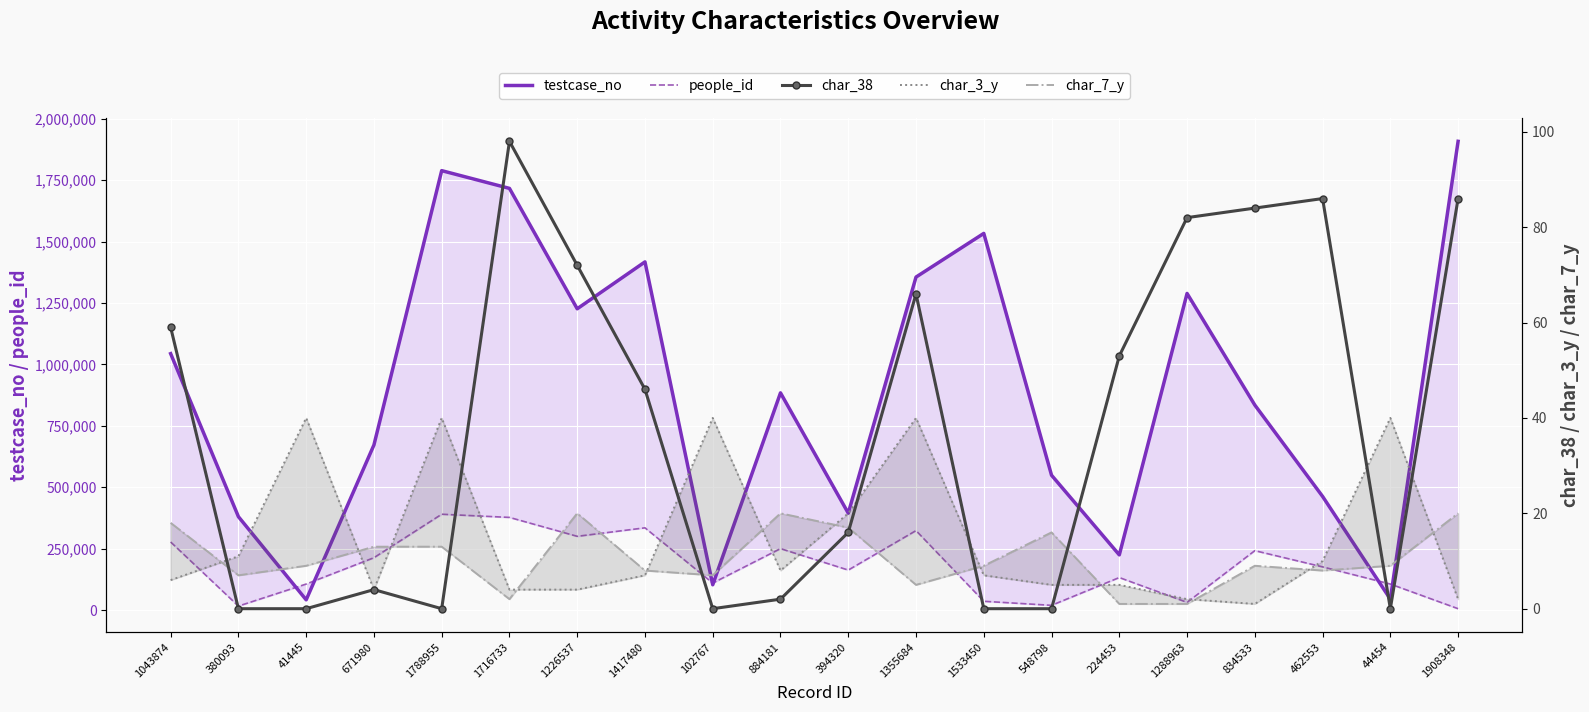

Which series has the largest range (max minus min)?

testcase_no